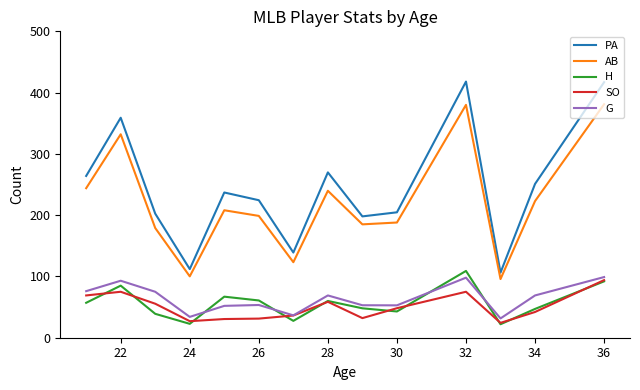

Which series has the widest spread of values?

PA